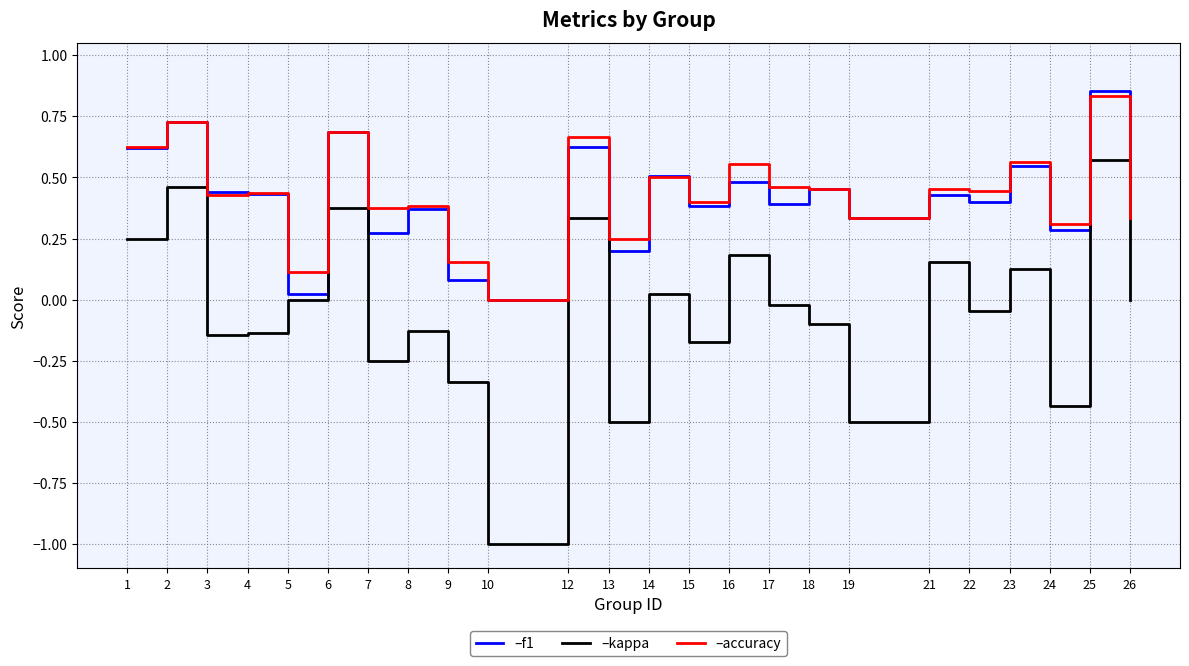

What is the minimum value shown in the chart?

-1.0